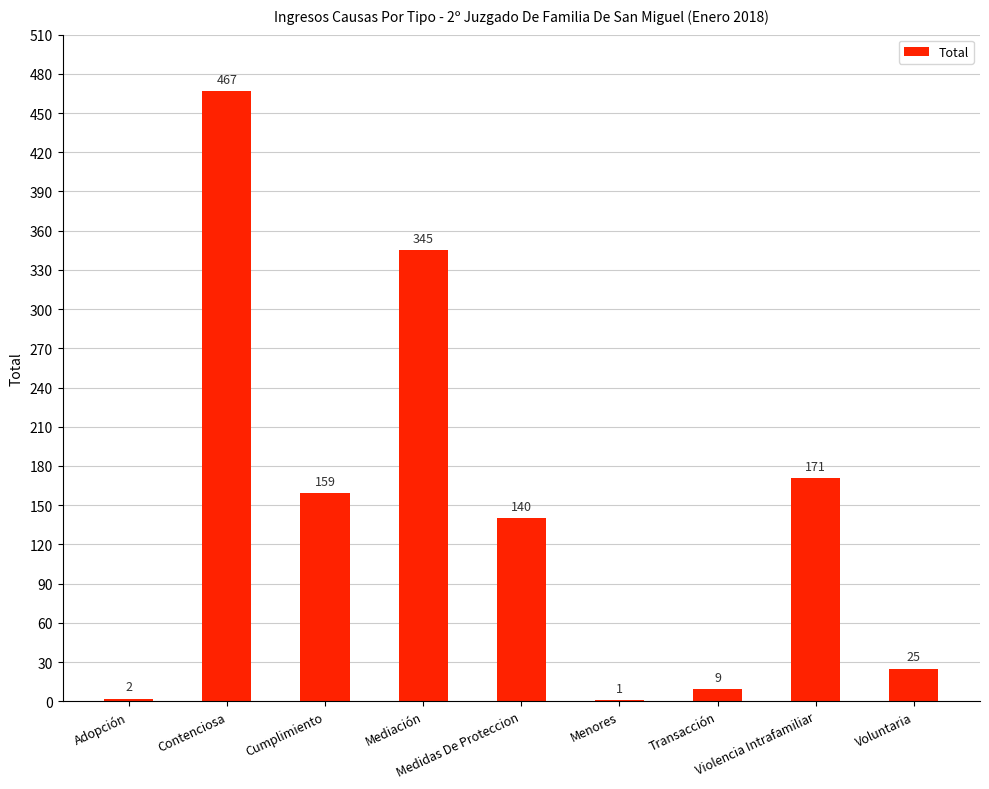

How many categories are shown in the chart?

9